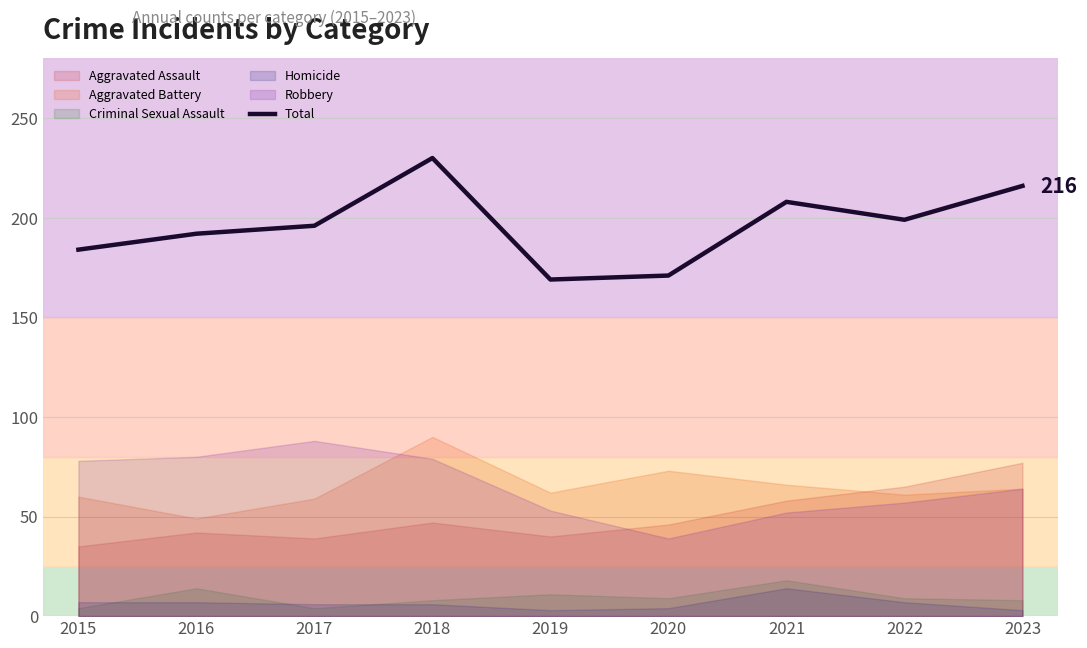

The chart shows a value of 208 at 2021. True or false?

True